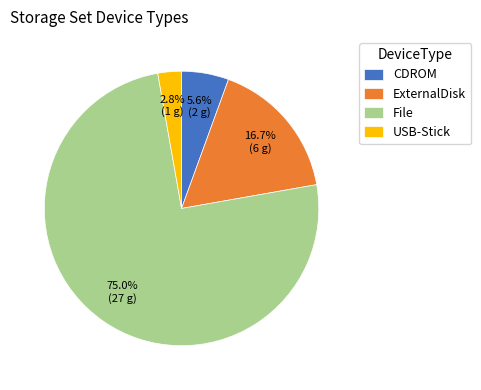

True or false: CDROM accounts for 15% of the total.

False